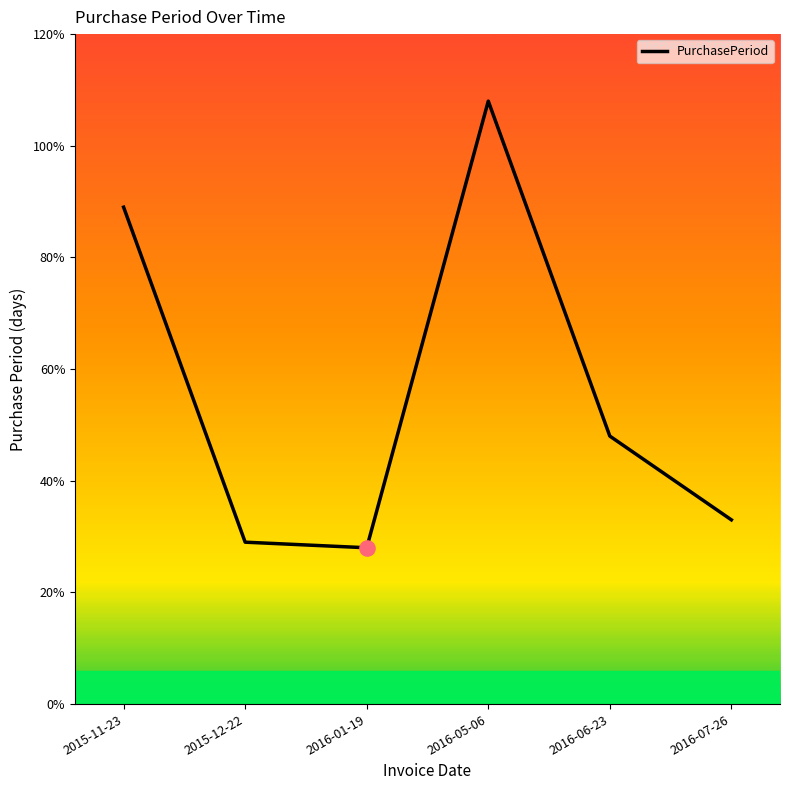

What is the ratio of the value at 2015-12-22 to the value at 2016-05-06?

0.3